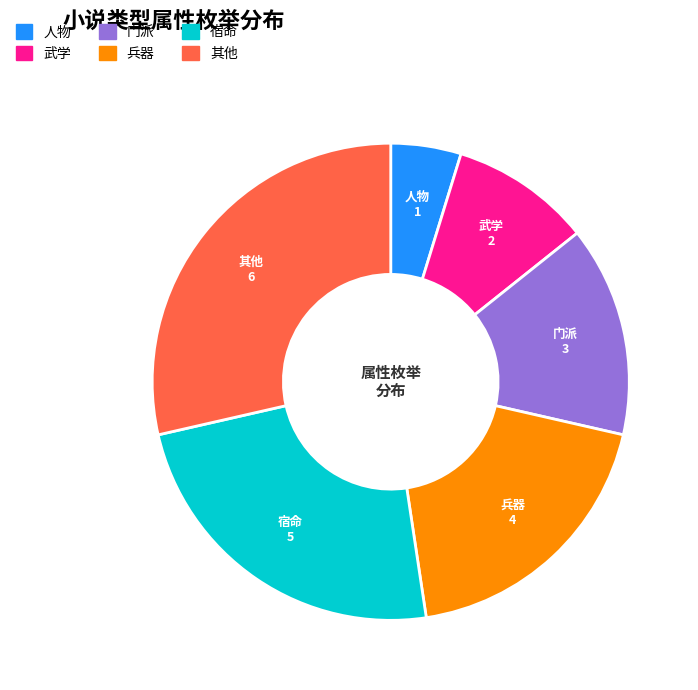

Is there any slice that represents more than half of the pie?

No